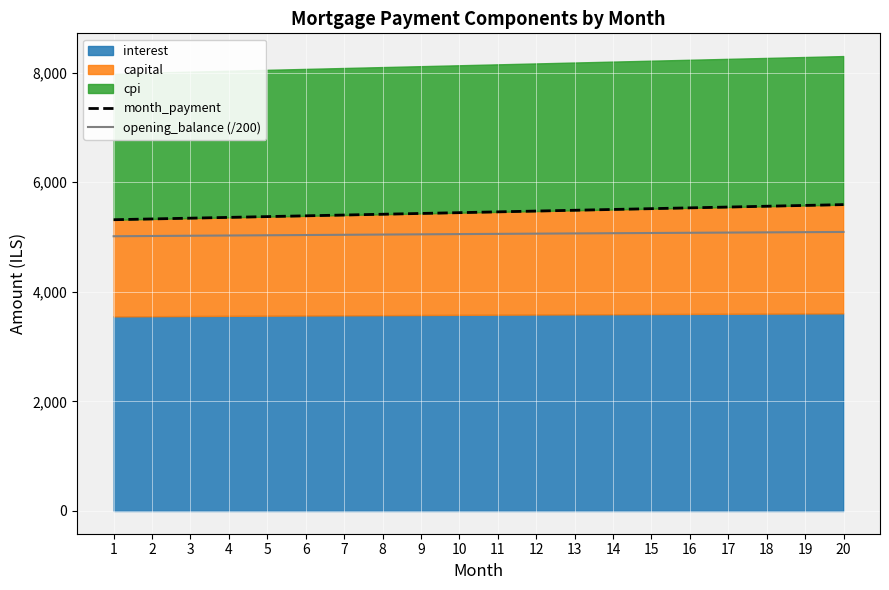

At how many categories does at least one series exceed 5380?

15